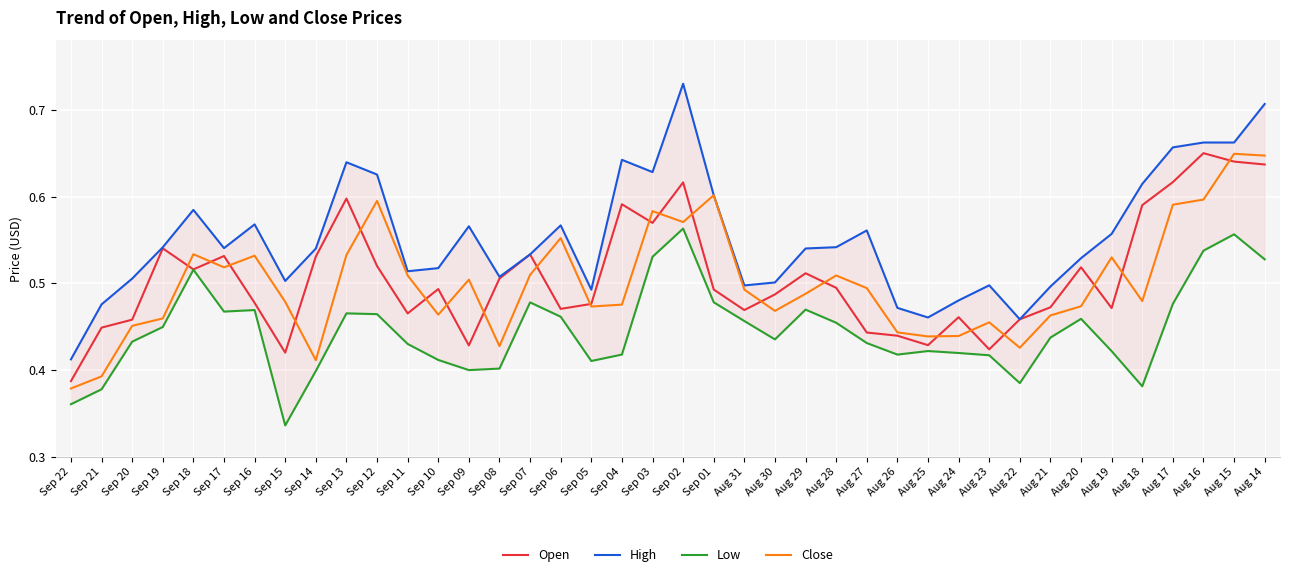

True or false: High has a value of 0.5 at Aug 25.

True